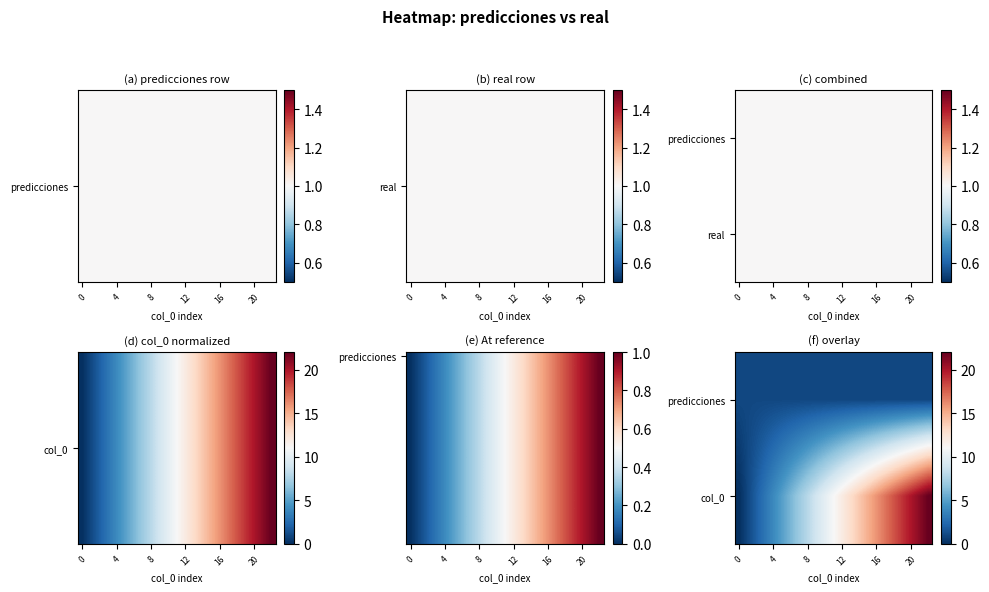

At which category does the chart reach its peak across all series?

22